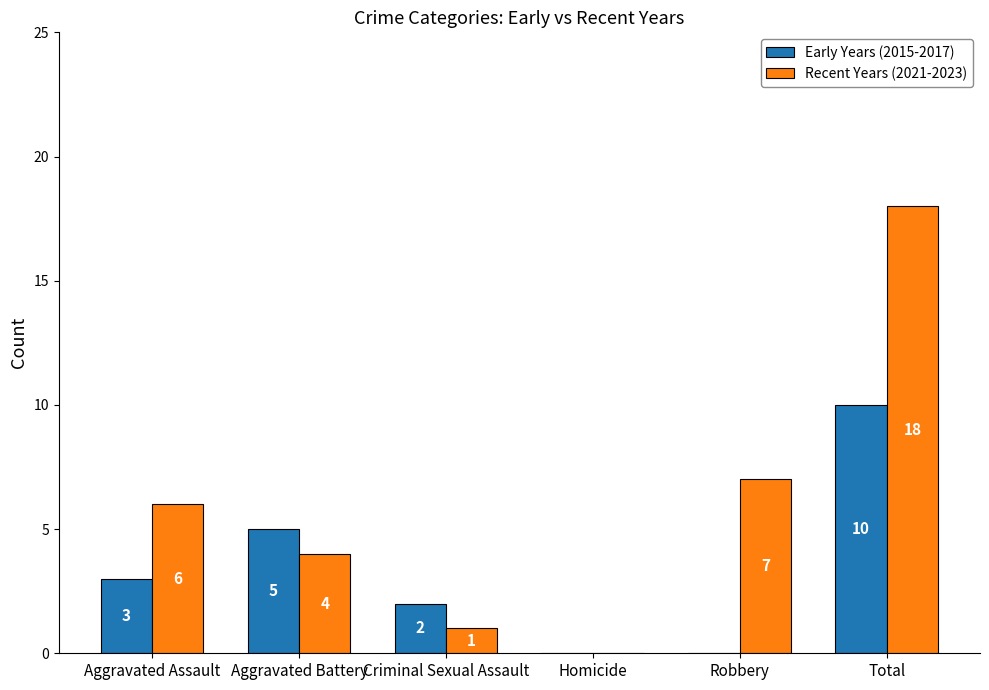

What is the greatest value displayed?

18